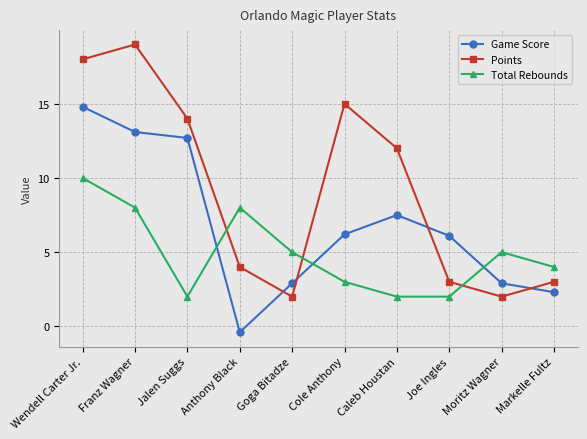

How many times do Points and Total Rebounds cross each other?

3